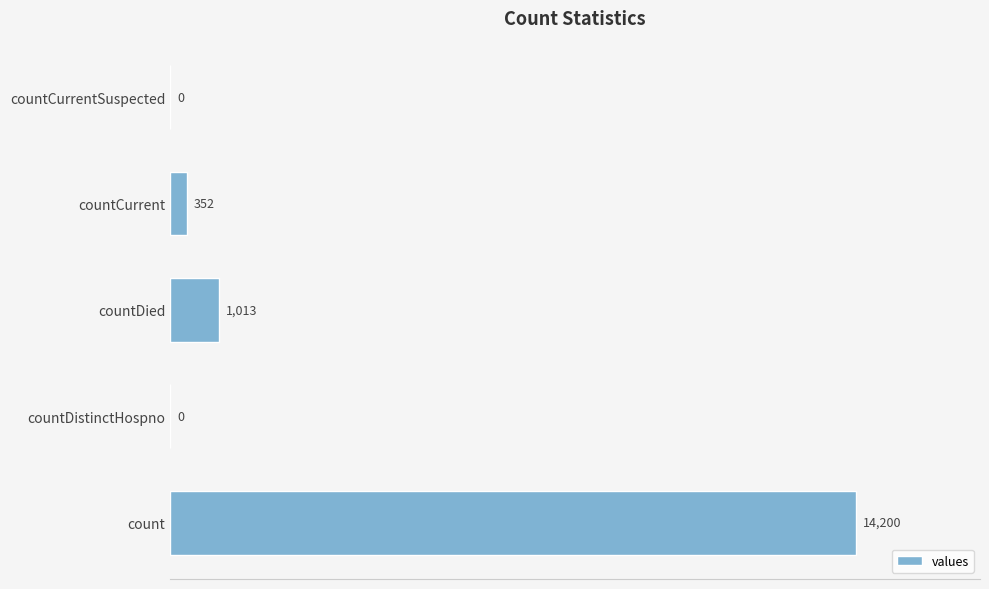

What is the change in value from count to countDied?

-13187